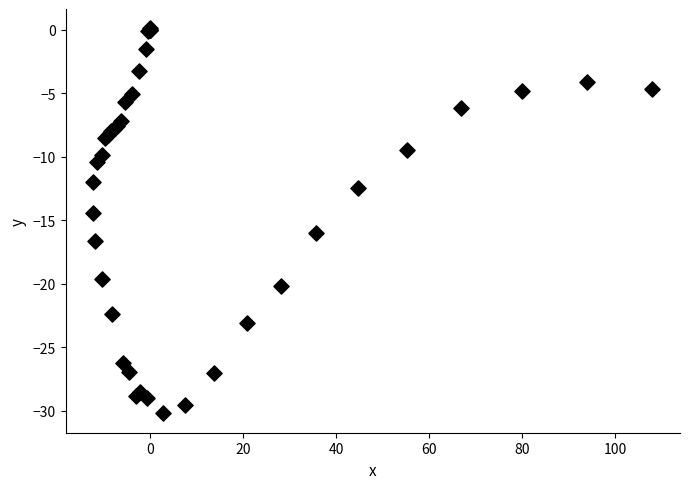

What Y value in the scatter plot is closest to -15?

-14.4